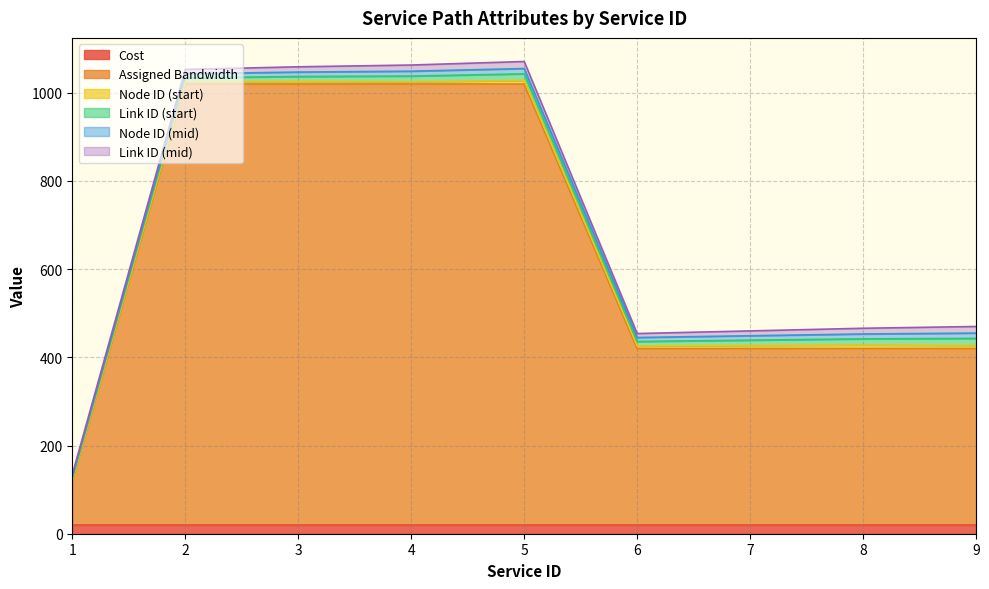

Rank the series by their maximum value, from lowest to highest.

Node ID (start), Node ID (mid), Link ID (start), Link ID (mid), Cost, Assigned Bandwidth